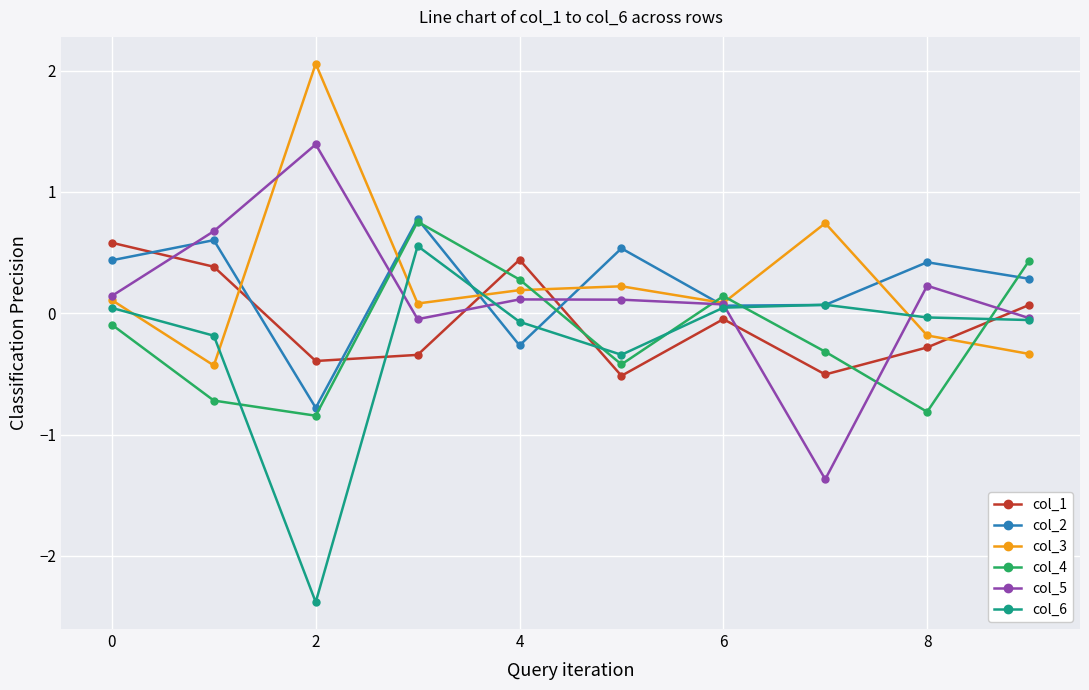

What is the lowest value of the col_3 series?

-0.4